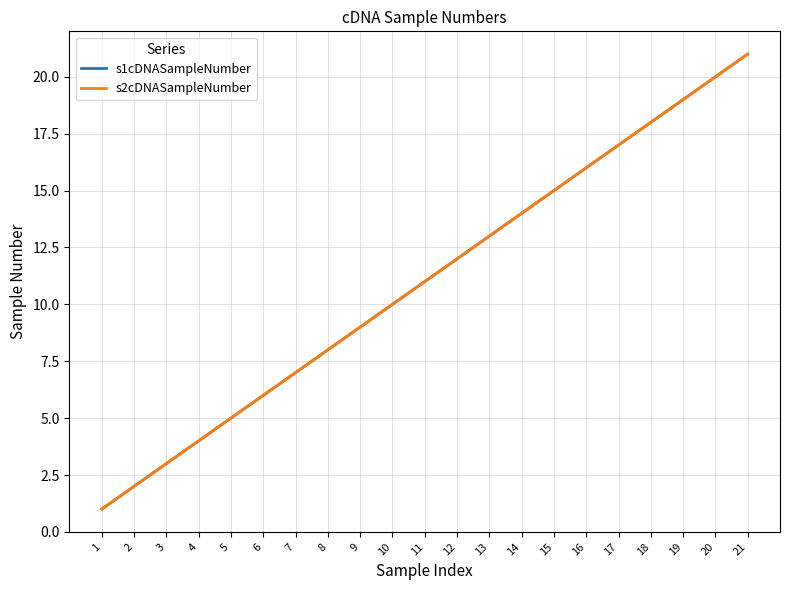

Reading left to right, extract all data points from this chart.

s1cDNASampleNumber: 1=1	2=2	3=3	4=4	5=5	6=6	7=7	8=8	9=9	10=10	11=11	12=12	13=13	14=14	15=15	16=16	17=17	18=18	19=19	20=20	21=21
s2cDNASampleNumber: 1=1	2=2	3=3	4=4	5=5	6=6	7=7	8=8	9=9	10=10	11=11	12=12	13=13	14=14	15=15	16=16	17=17	18=18	19=19	20=20	21=21